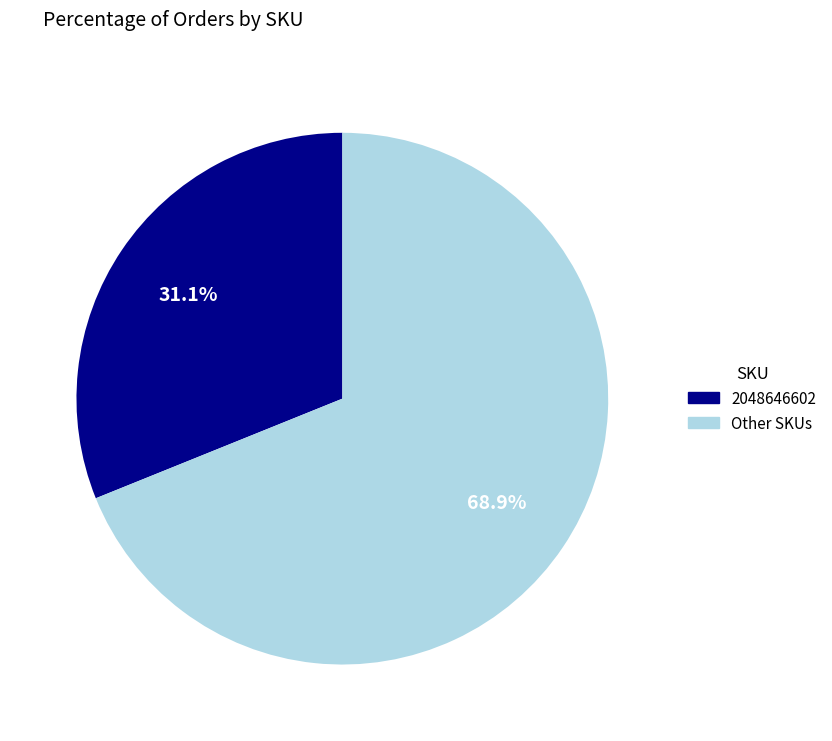

Count the number of slices in the pie.

2